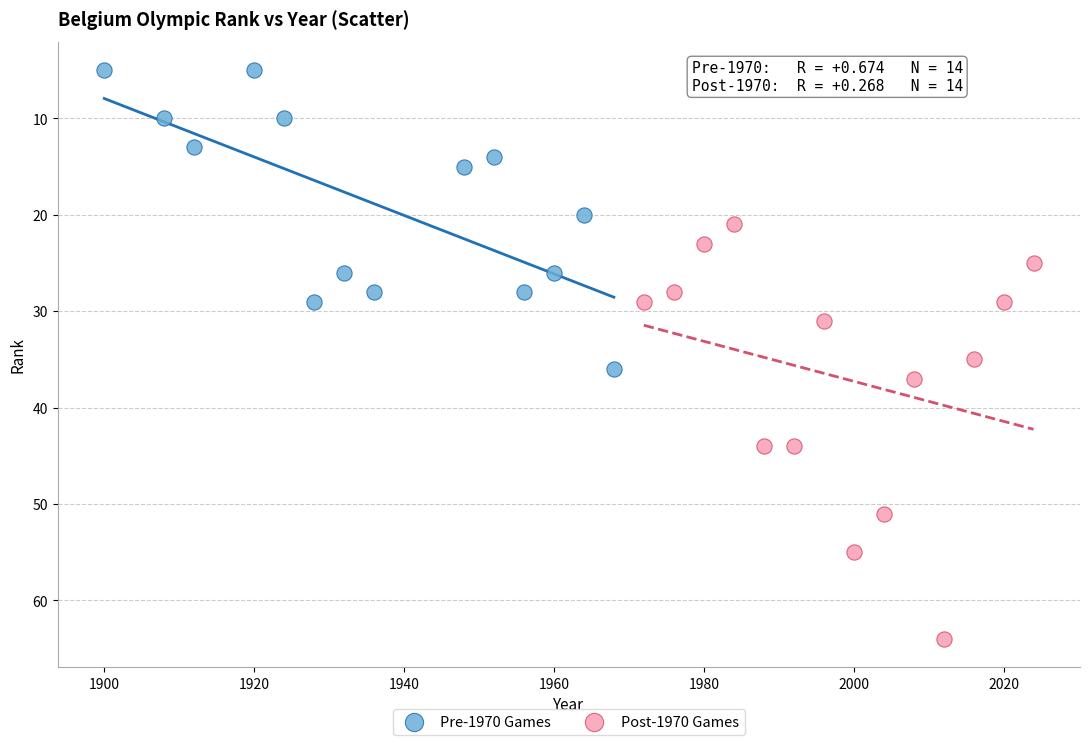

Which series has the widest spread of Y values?

Post-1970 Games